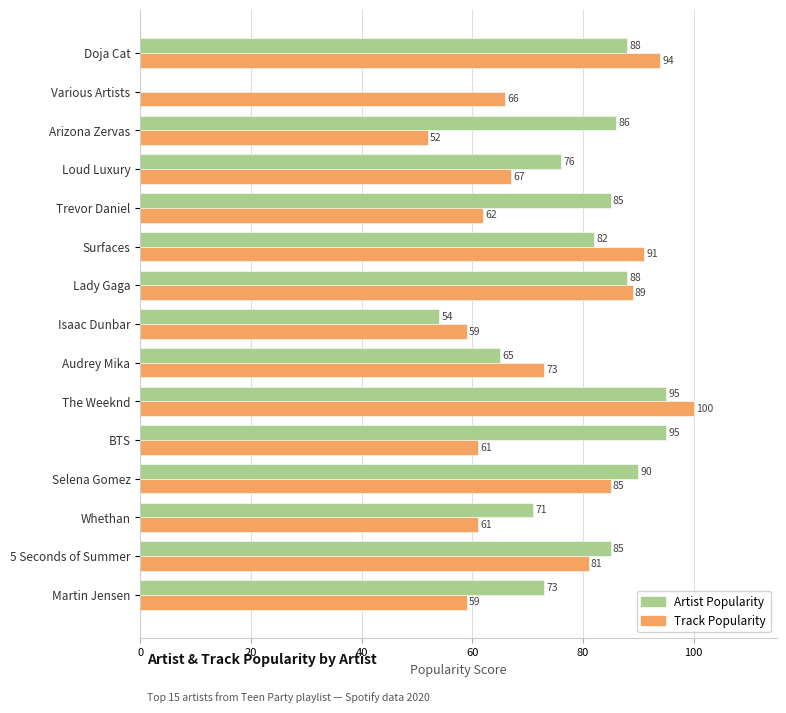

What is the total value across all series at Selena Gomez?

175